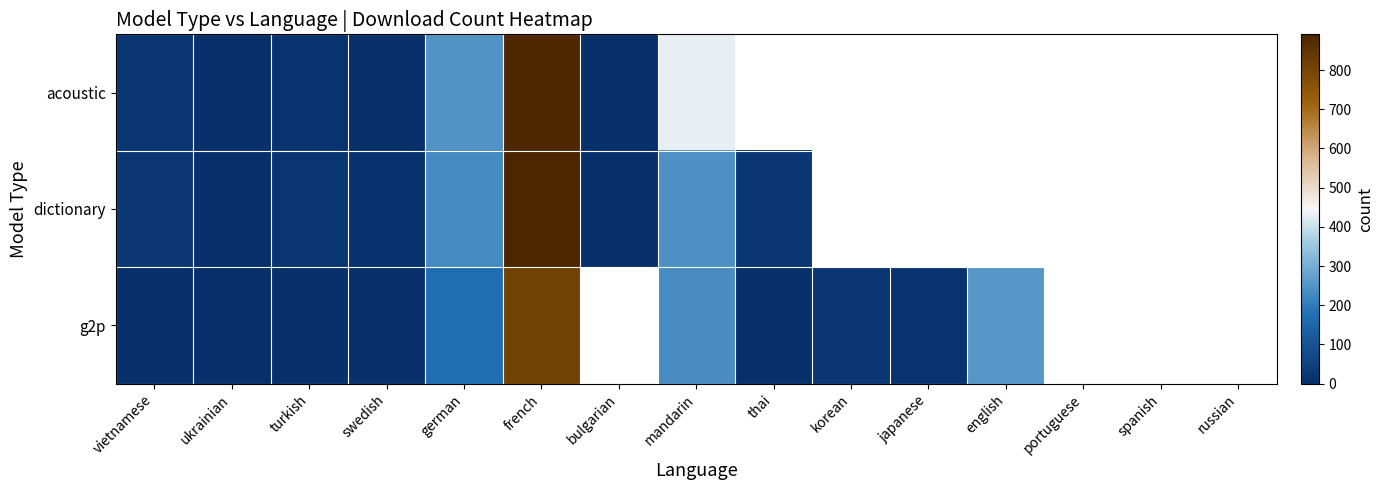

True or false: dictionary has a value of 100.4 at mandarin.

False